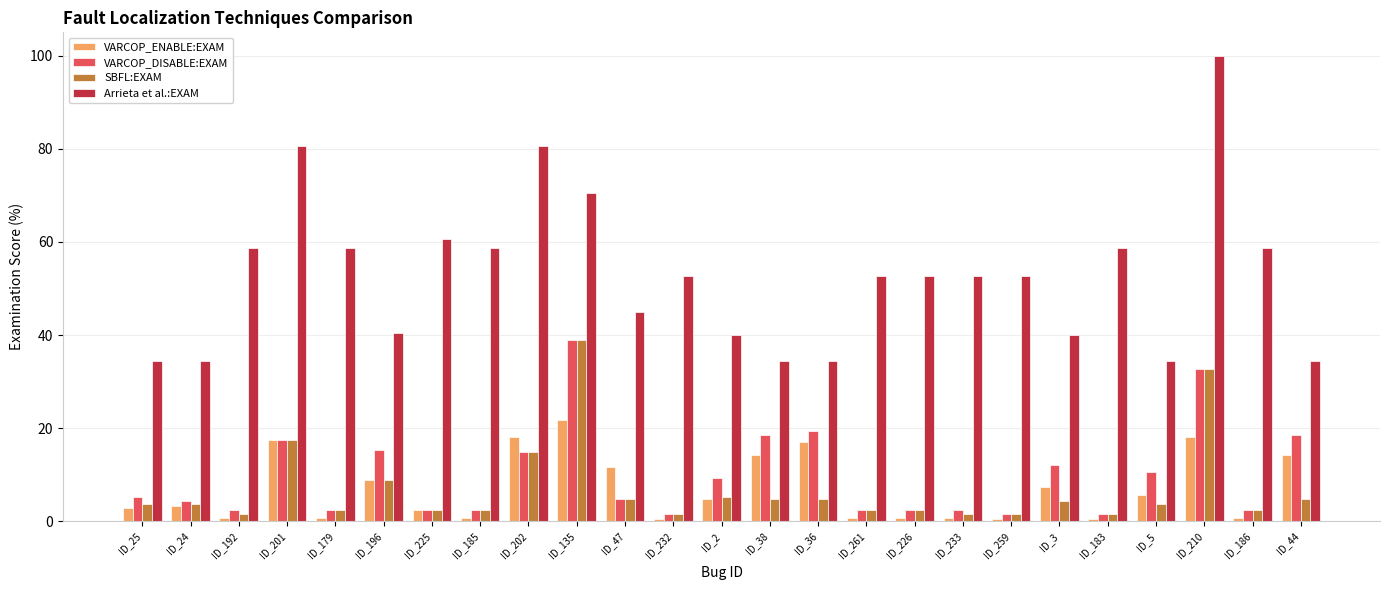

What is the difference between the maximum and minimum values in the Arrieta et al.:EXAM series?

65.6